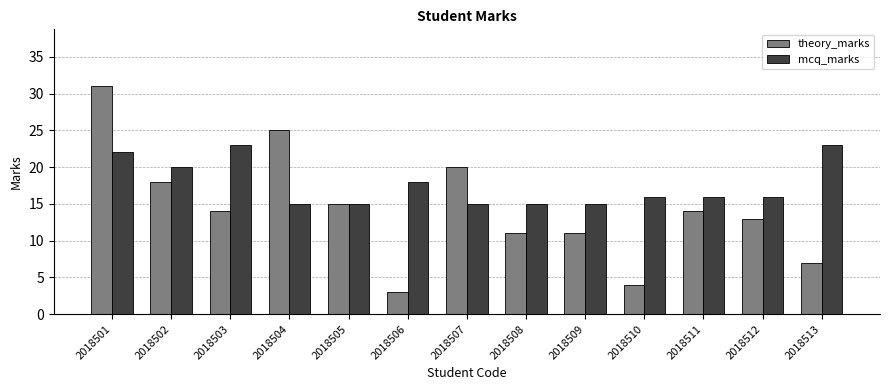

True or false: mcq_marks has a value of 22 at 2018501.

True